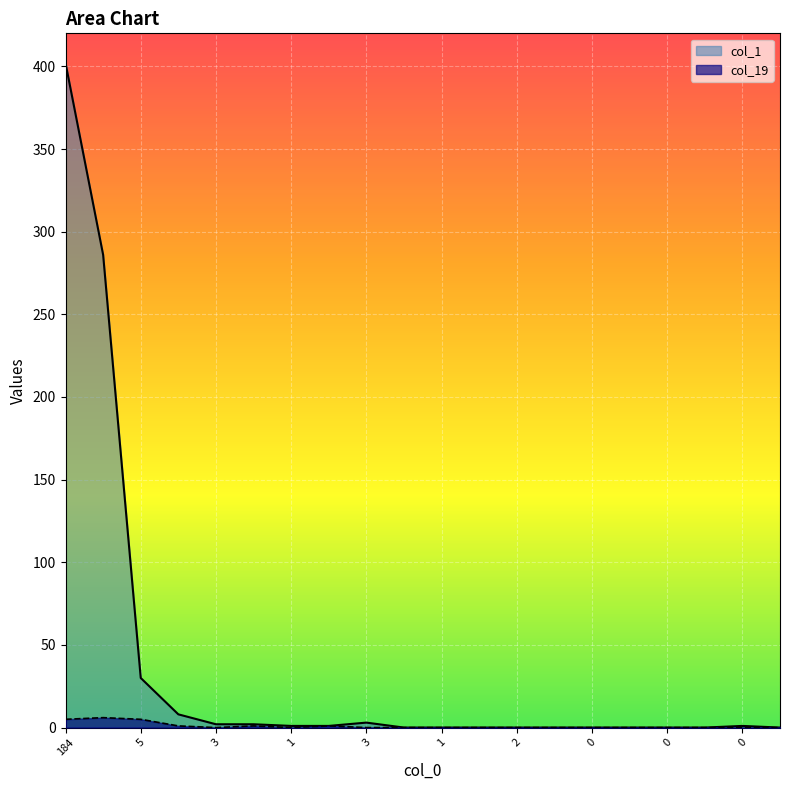

List the series in order of their overall mean, highest first.

col_1, col_19